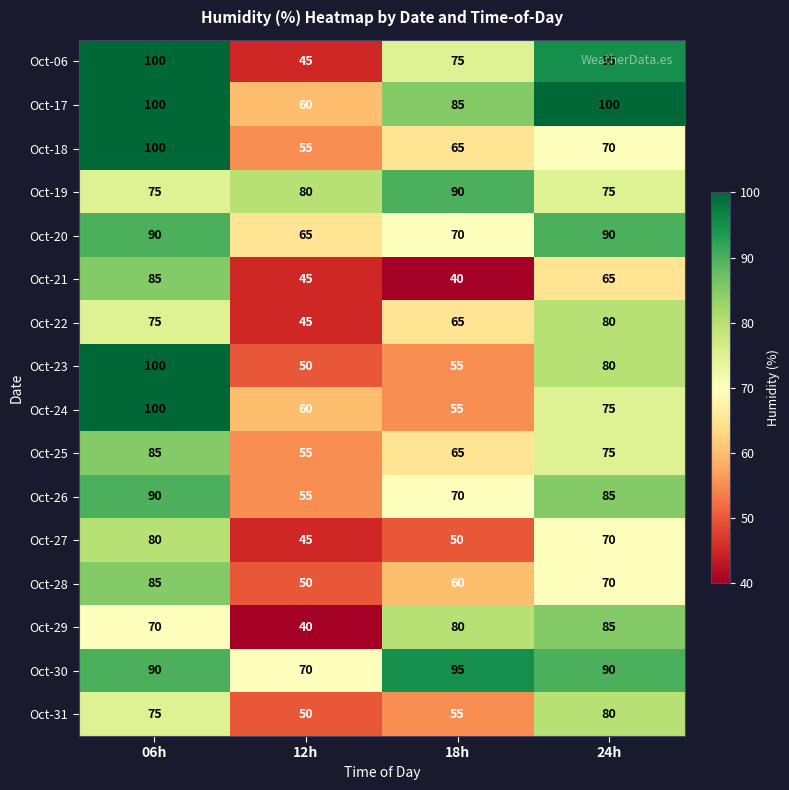

Which category has the lowest value in the Oct-17 series?

12h